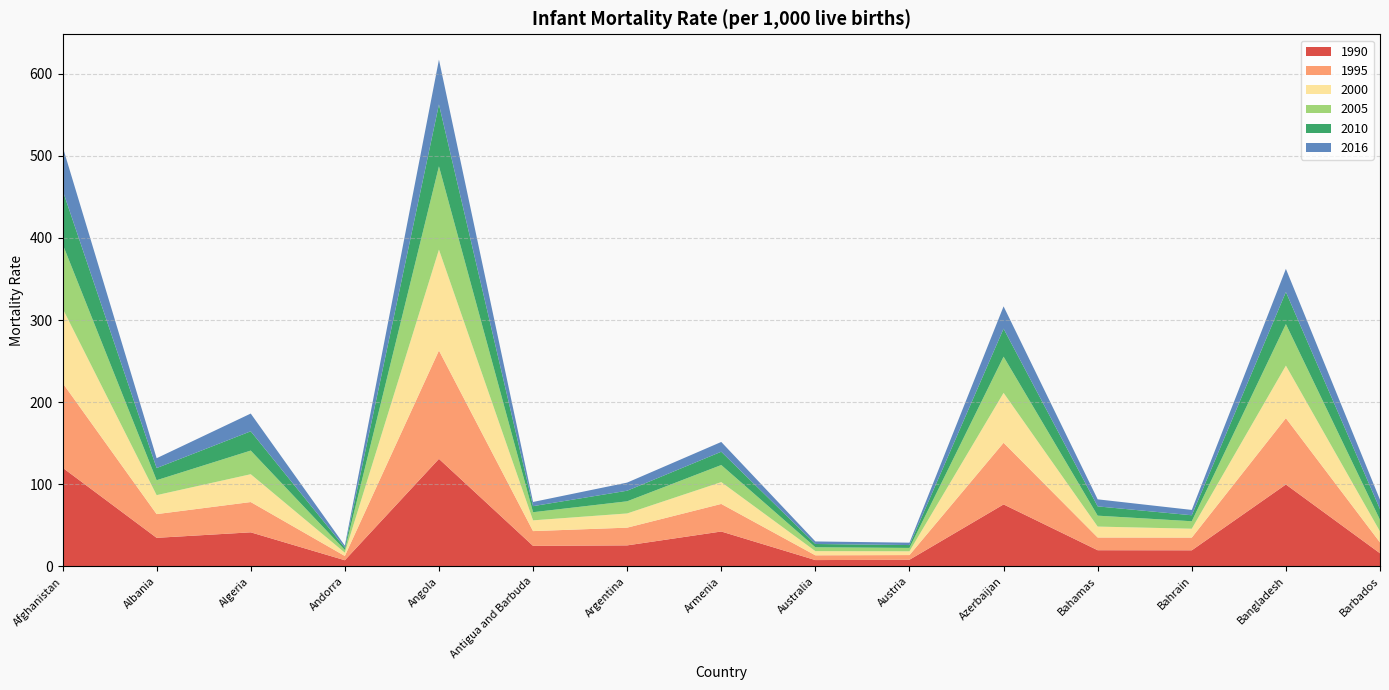

Reading left to right, list all the values displayed in this chart.

1990: 120.2	34.7	41.4	7.4	130.9	24.9	25.5	42.4	7.6	8.0	75.4	19.6	19.5	99.7	15.9
1995: 103.3	28.9	36.9	5.2	132.0	18.0	21.6	33.6	5.8	5.7	75.1	15.5	15.5	80.8	13.2
2000: 90.8	23.1	33.9	4.0	122.9	13.1	17.3	26.6	5.1	4.6	60.8	13.3	10.8	64.0	13.4
2005: 78.5	18.2	28.8	3.3	101.5	9.9	14.8	20.8	4.7	4.1	44.1	13.3	9.1	50.6	14.1
2010: 65.7	14.8	23.5	2.9	75.4	7.4	12.9	16.2	4.0	3.5	34.1	11.3	7.3	39.1	13.1
2016: 53.2	12.0	21.6	2.4	54.6	5.1	9.9	11.9	3.1	2.9	27.2	8.6	6.5	28.2	11.4